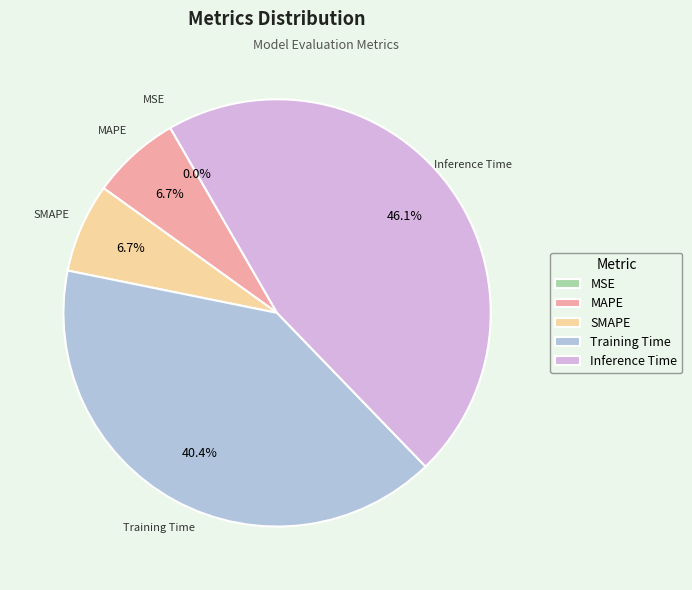

What percentage is the SMAPE slice, to the nearest percent?

7%